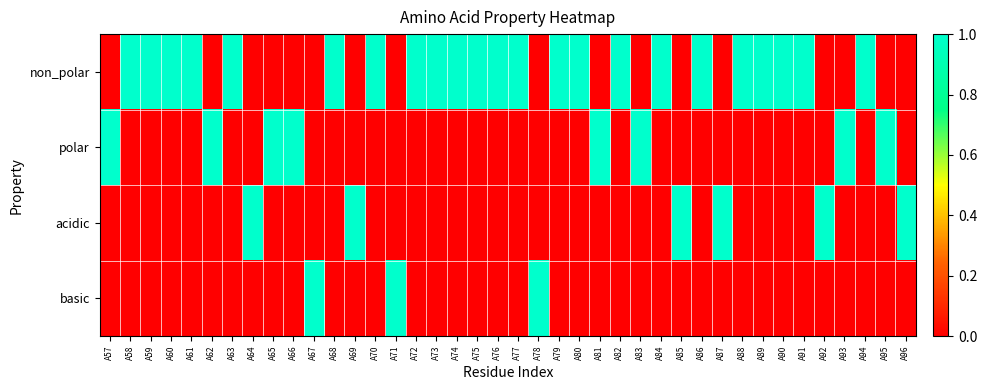

Which series has the widest spread of values?

non_polar